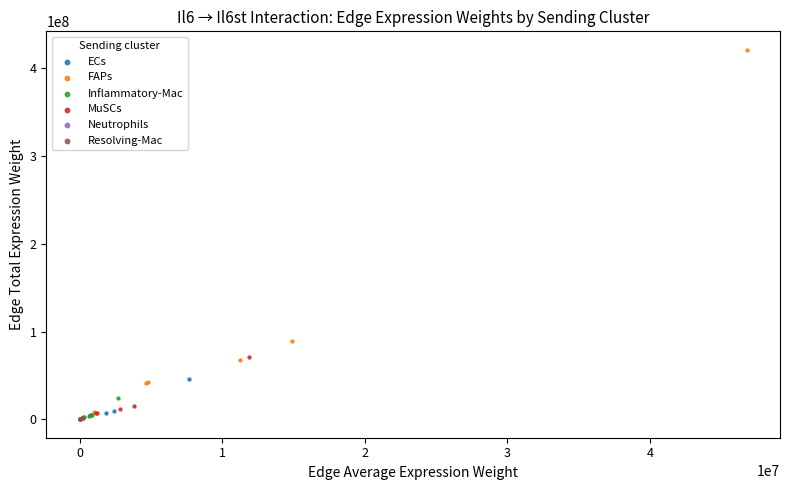

Which series has the largest Y range (max minus min)?

FAPs